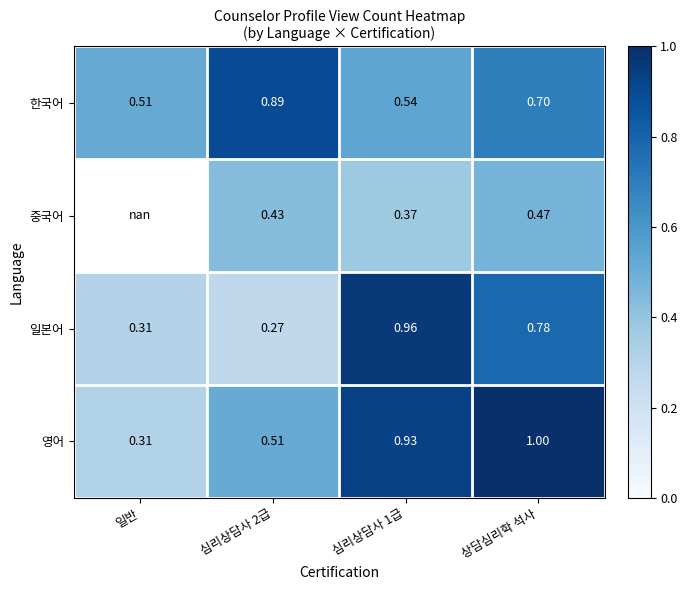

What is the minimum value shown in the chart?

0.3